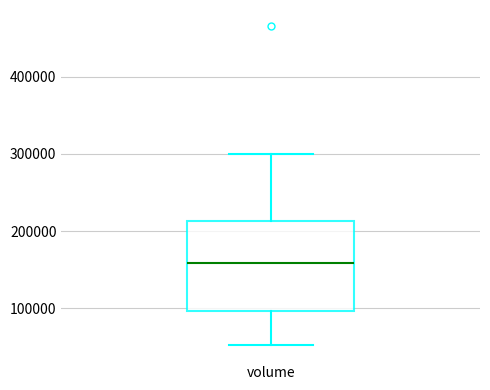

Where is the upper edge of the box for volume on the y-axis? The values are not printed on the chart, so give them approximately, as read against the axis.

210000